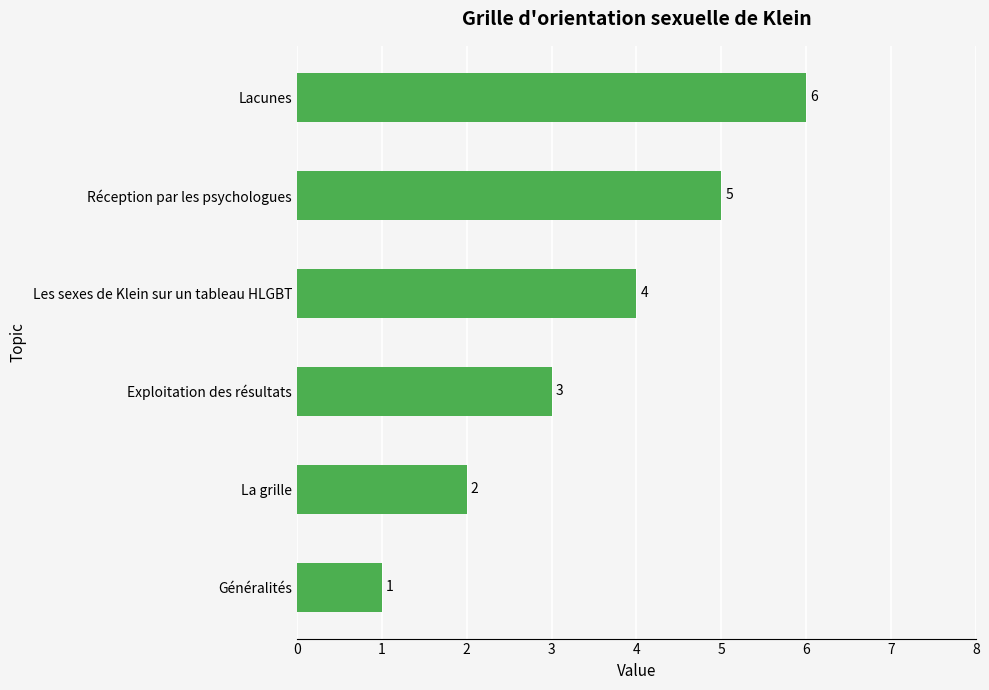

List the labels in order of value, smallest first.

Généralités, La grille, Exploitation des résultats, Les sexes de Klein sur un tableau HLGBT, Réception par les psychologues, Lacunes